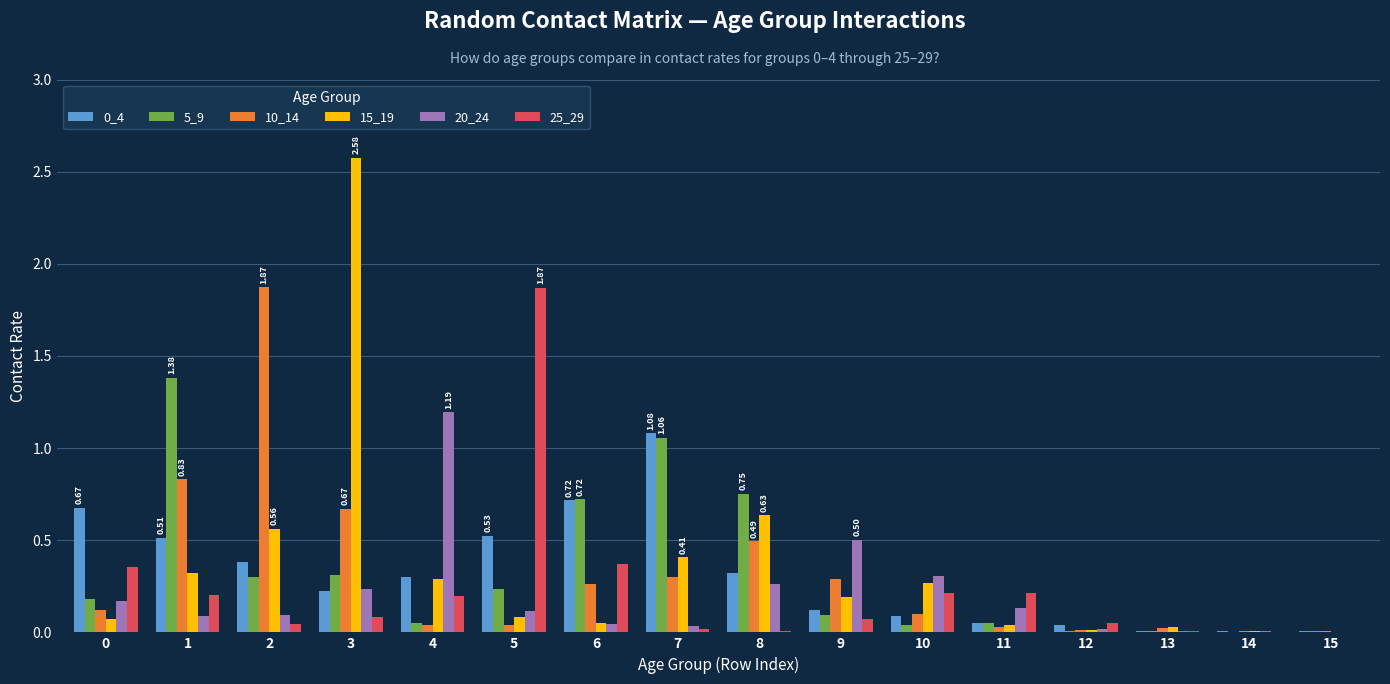

Are the bars horizontal?

No